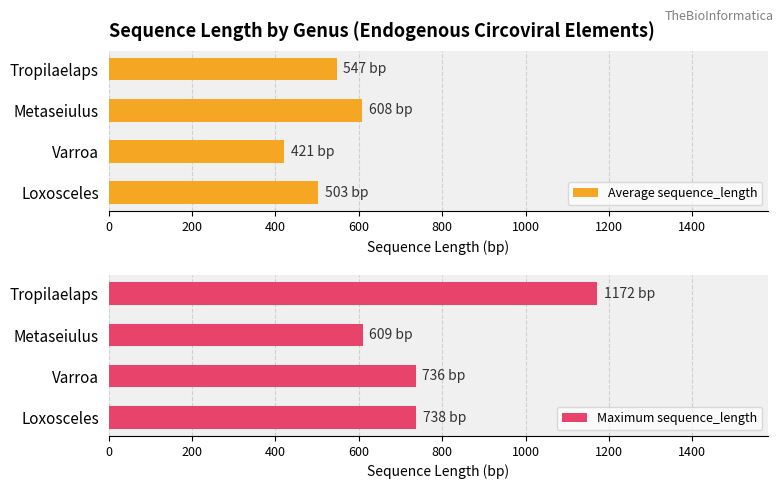

What value does the Maximum sequence_length series have at Varroa?

736